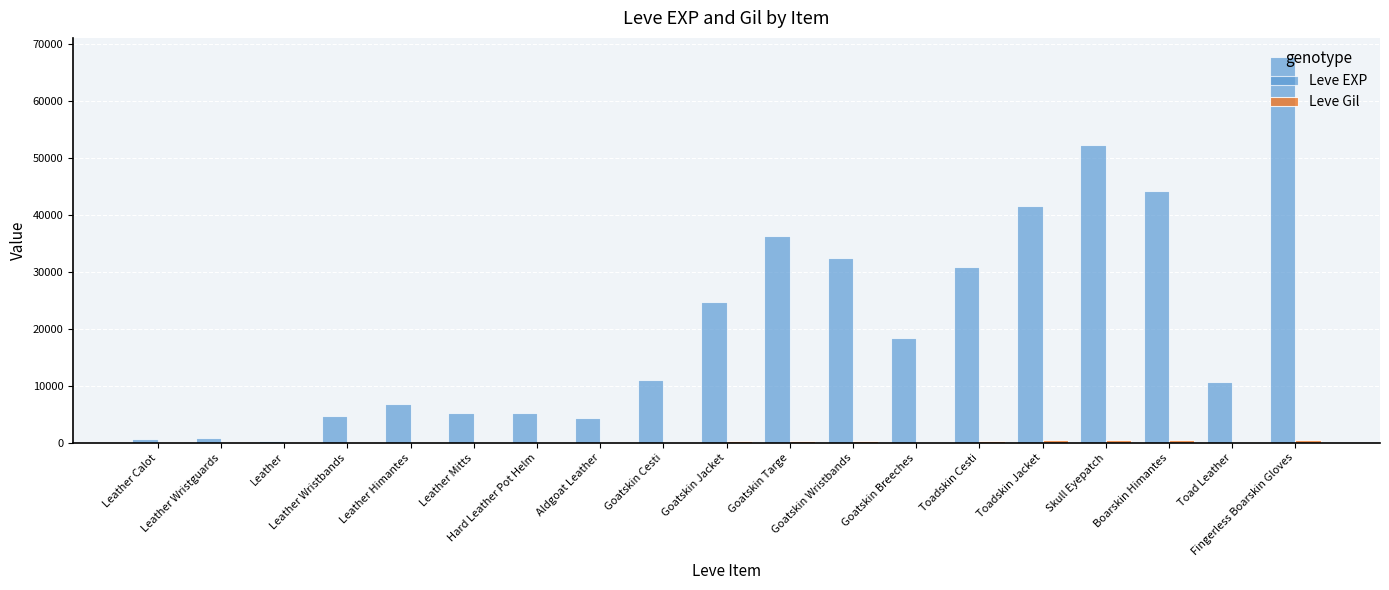

How many distinct data groups are displayed?

2